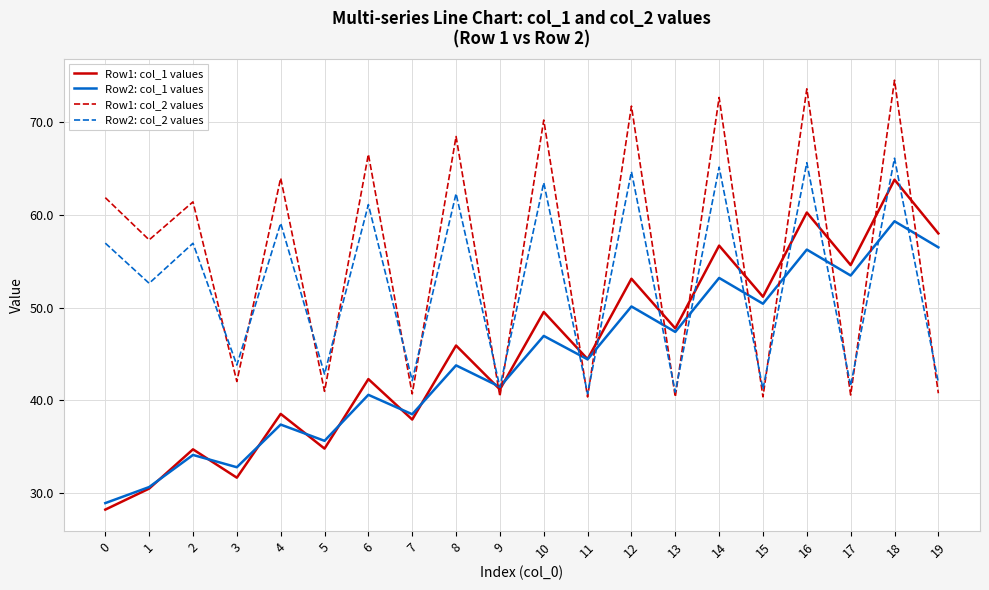

The value of Row2: col_2 values at 16 is 112.3. True or false?

False